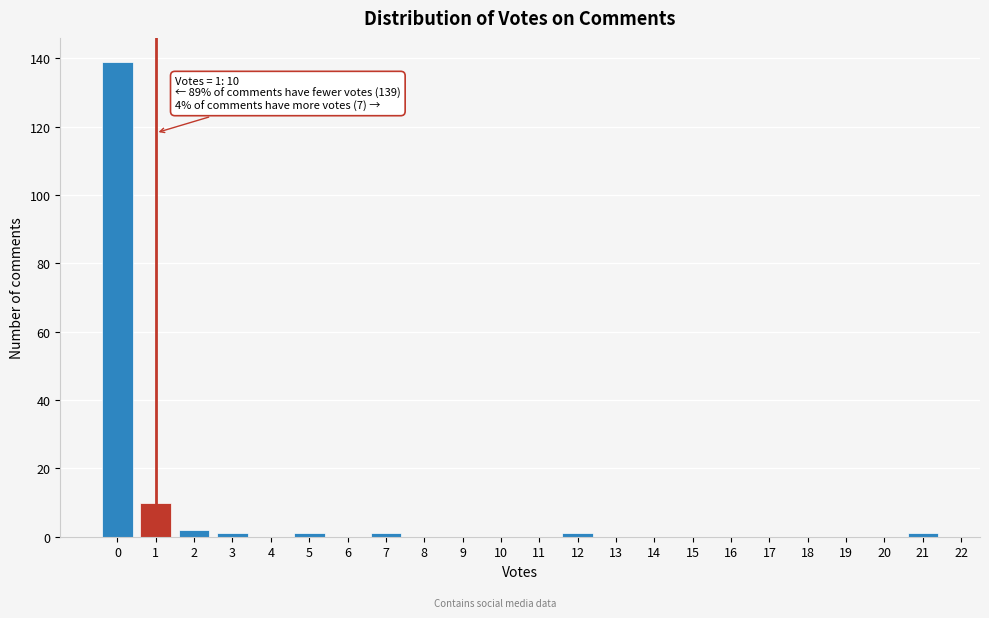

Which range on the x-axis has the tallest bar?

-0.5 to 0.5